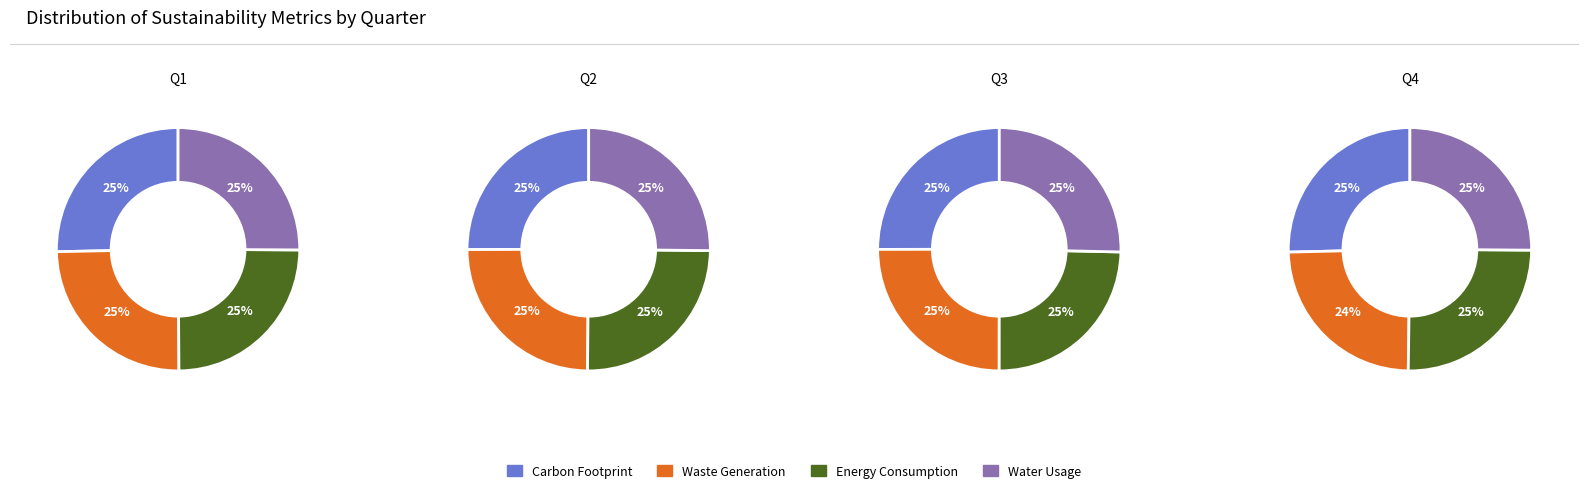

To the nearest percent, what percentage of the pie is 1?

25%